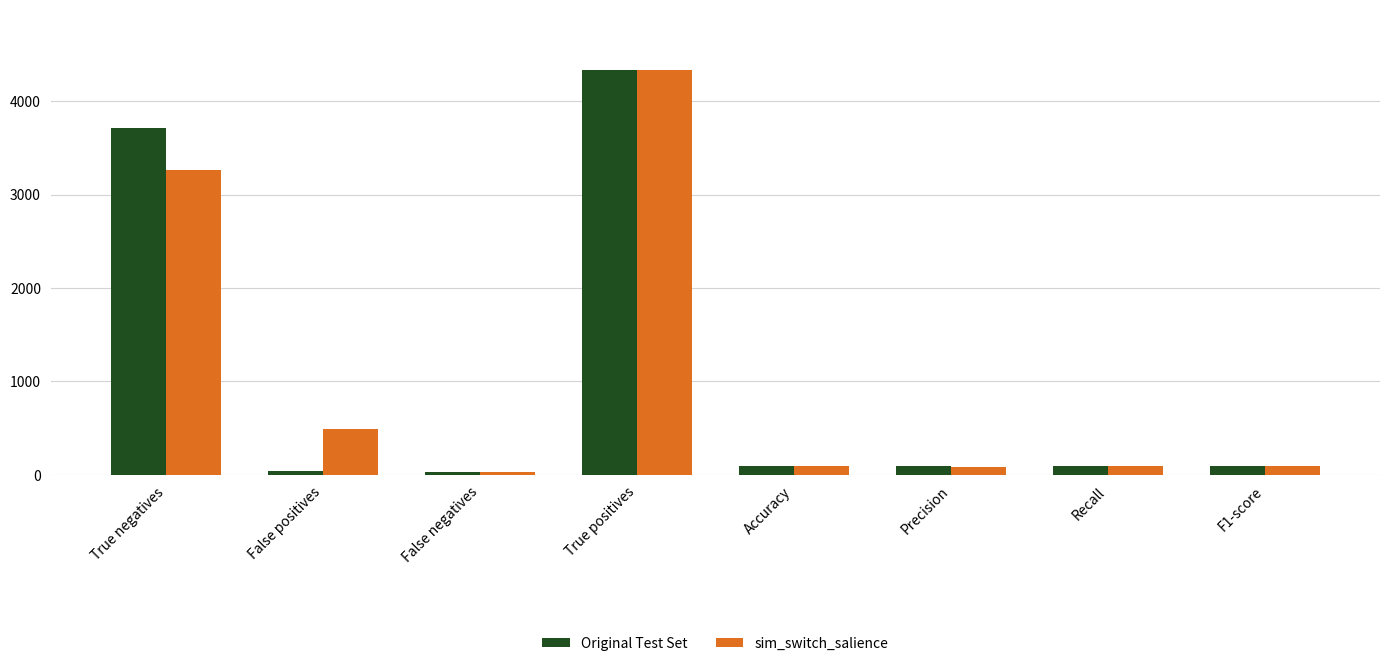

The sim_switch_salience series shows 35.0 at False negatives. True or false?

True